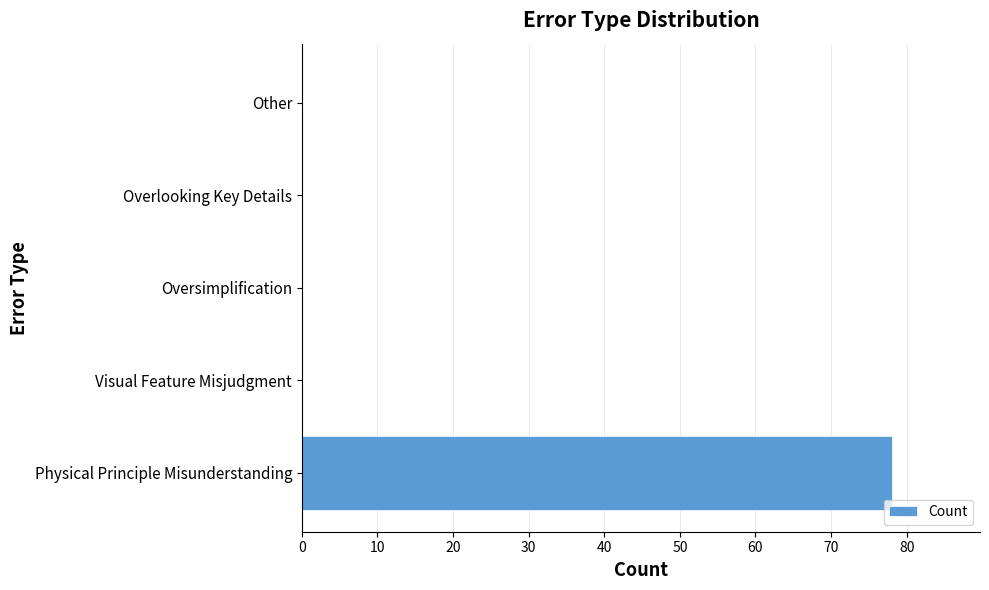

The value at Other is -34. True or false?

False